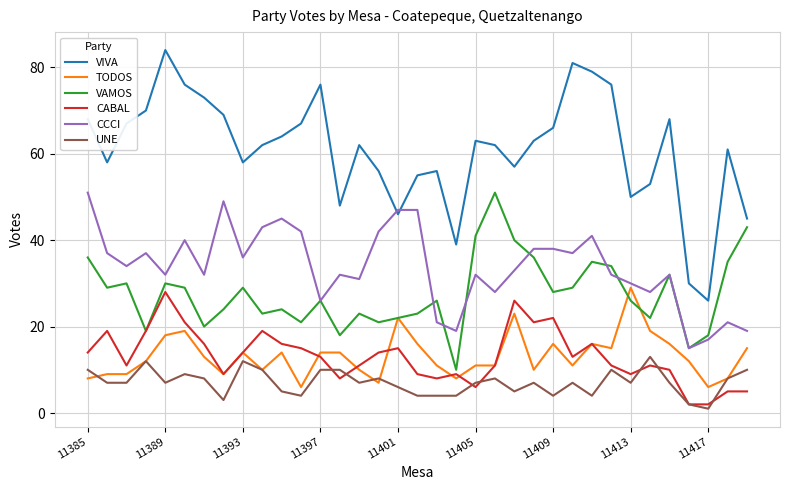

At how many categories does at least one series exceed 7?

35